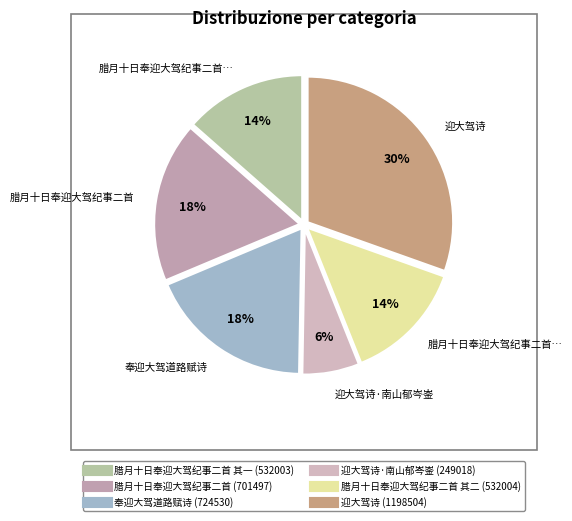

Count the number of slices in the pie.

6